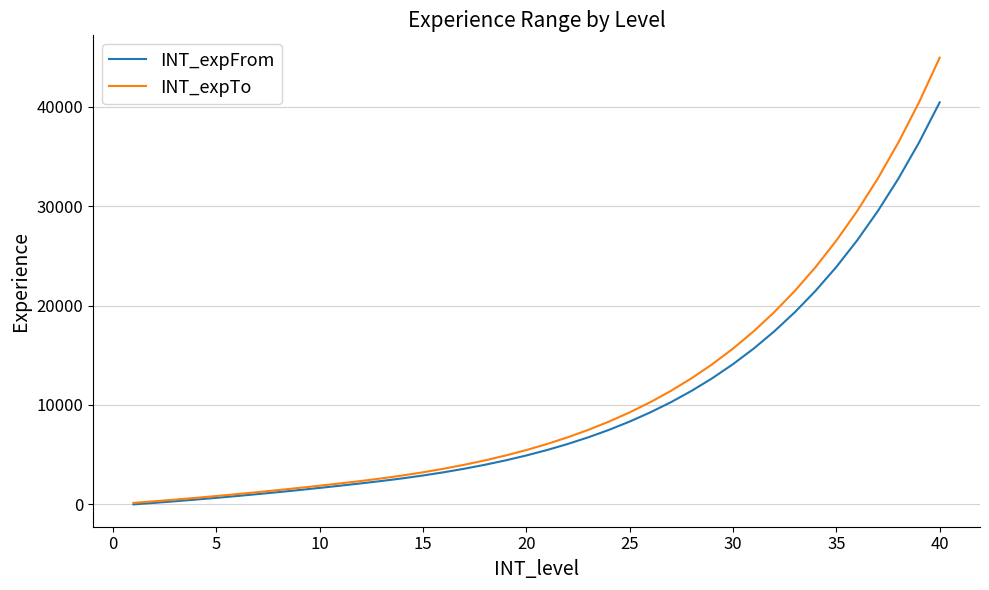

How many lines are shown in the chart?

2